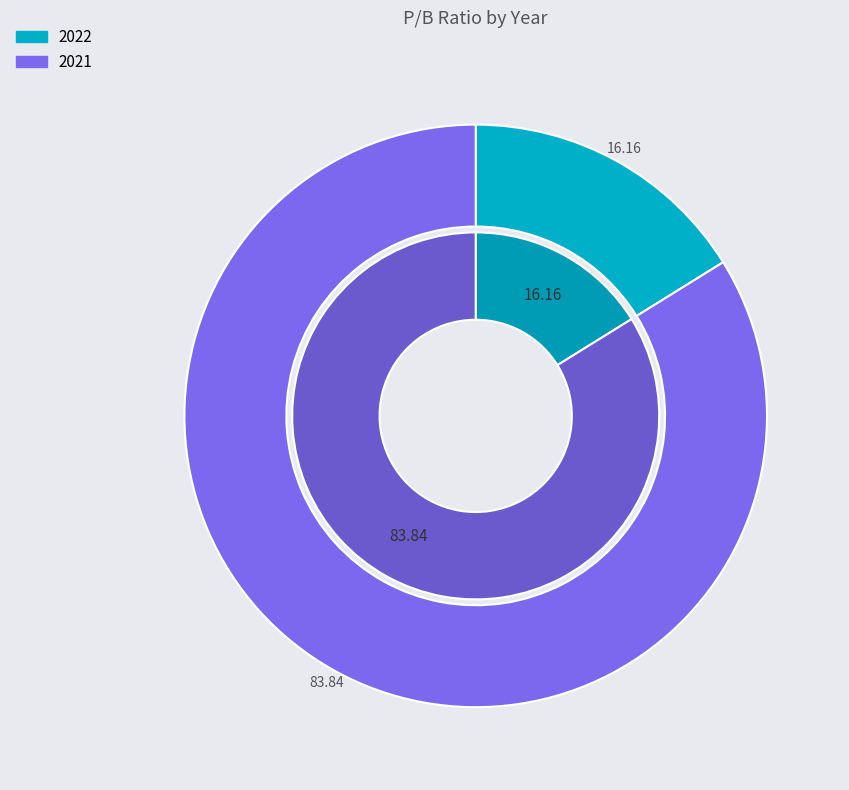

Rank the categories by value from lowest to highest.

2022, 2021